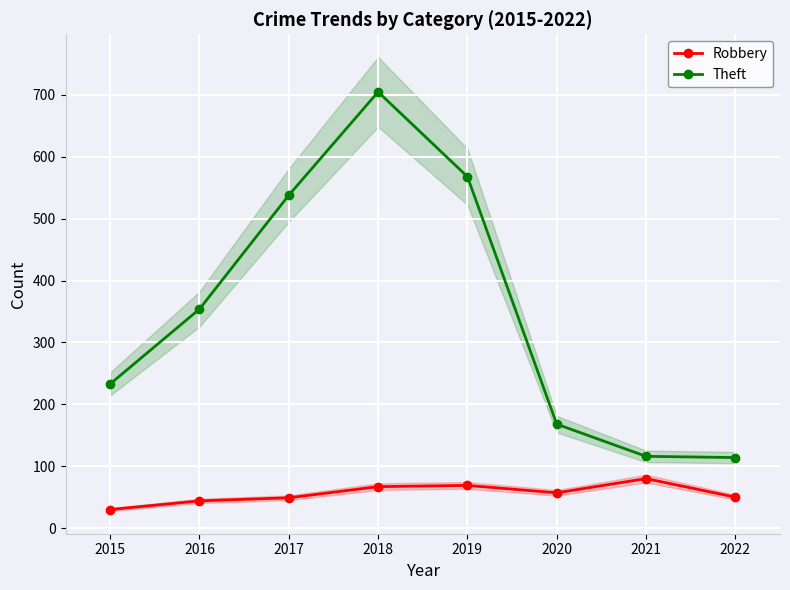

In Robbery, how many points are higher than both neighbors (excluding endpoints)?

2